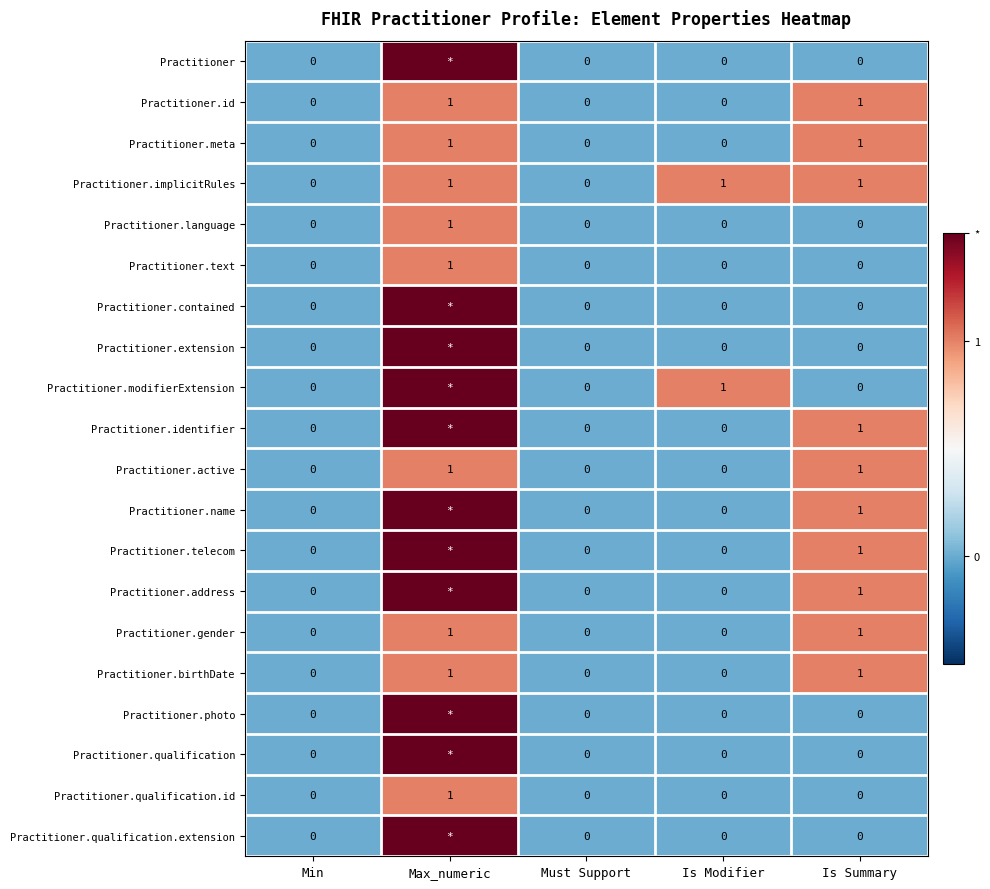

How many values in Practitioner.meta are above zero?

2